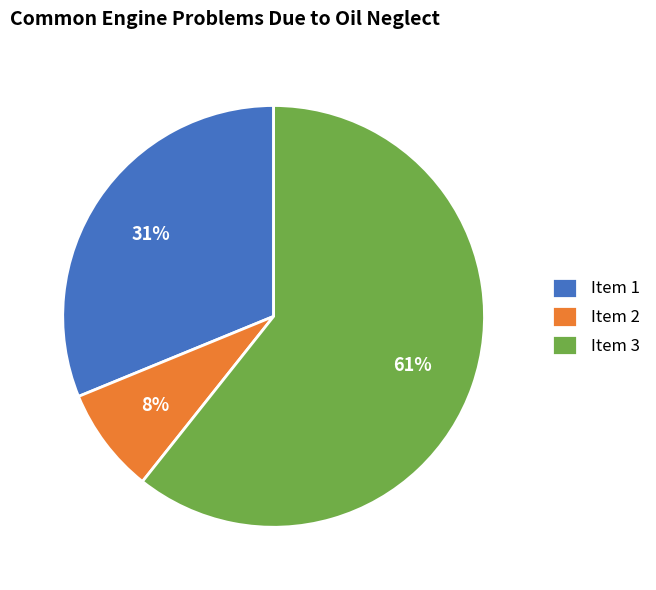

Combined, do Item 1 and Item 2 account for over 50%?

No